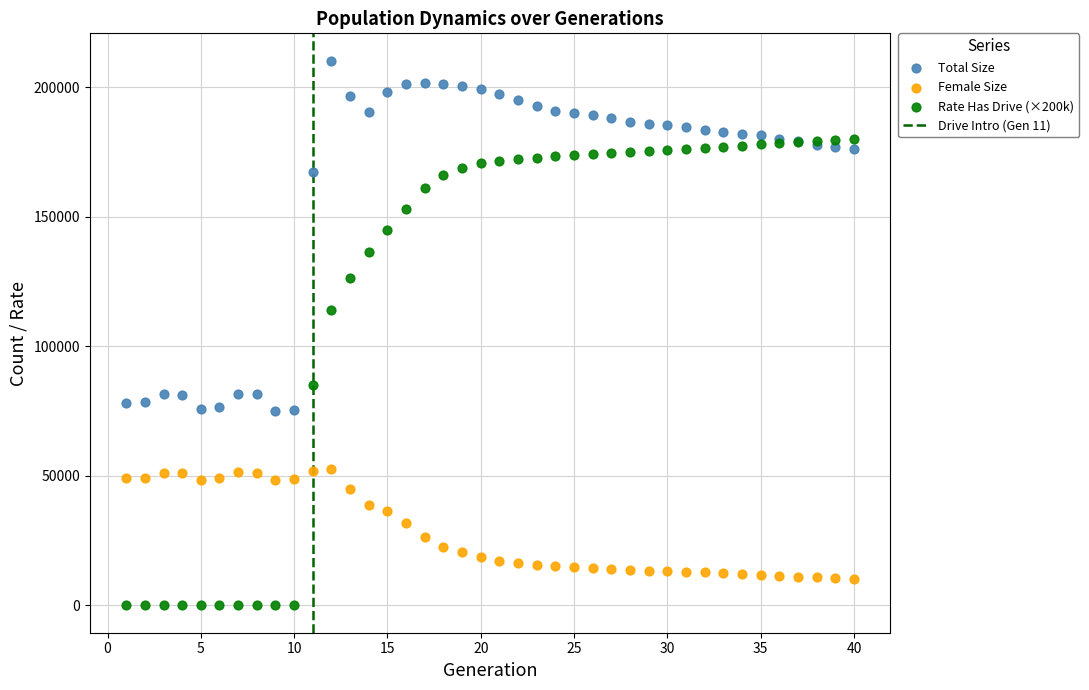

In the Total Size series, what Y value is closest to 142617?

167056.0